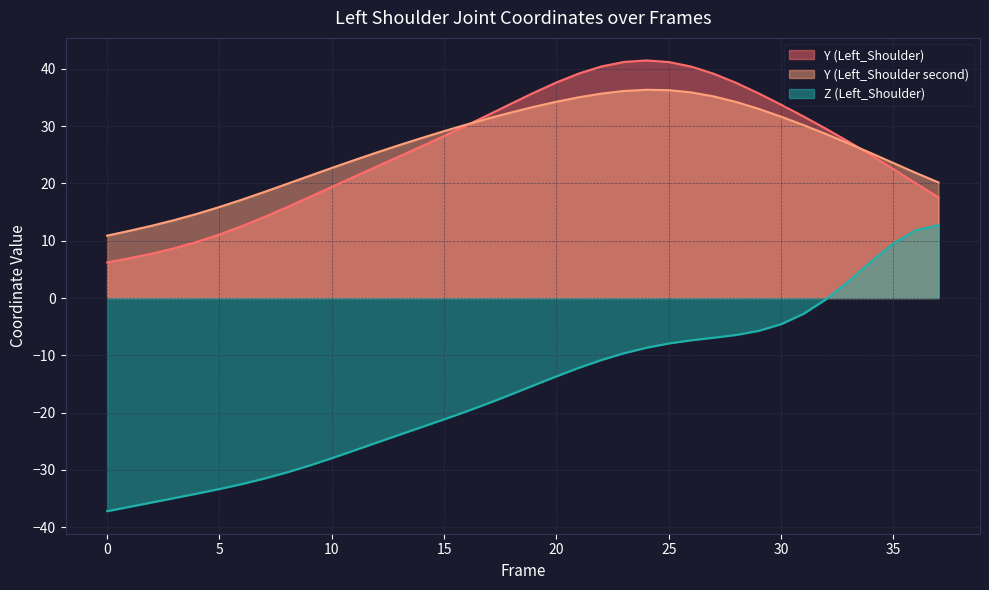

At which label does Z (Left_Shoulder) first exceed -15?

20